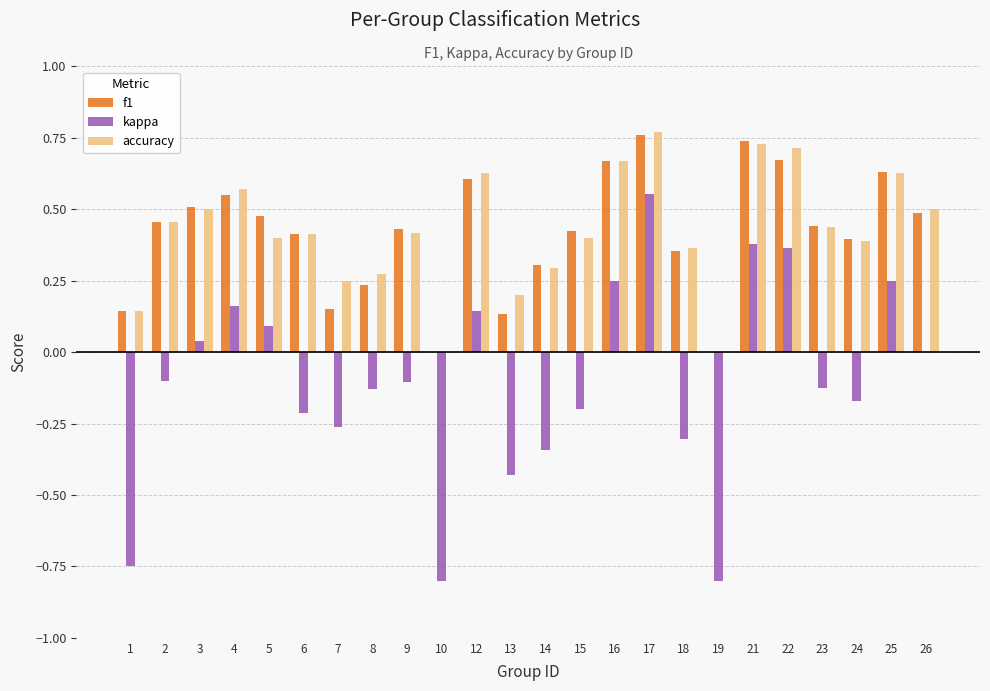

How many distinct data groups are displayed?

3